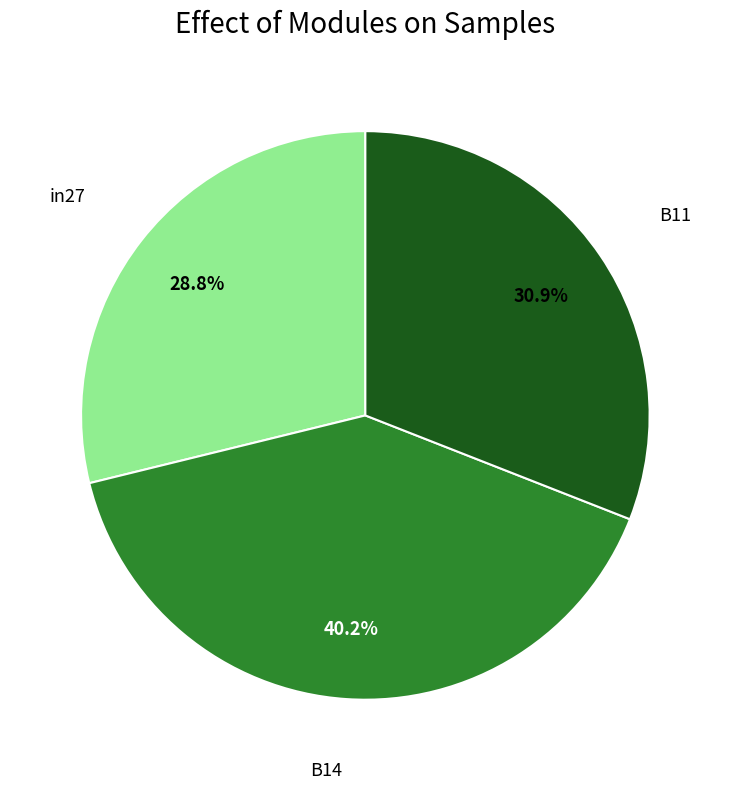

Does any single category account for the majority?

No